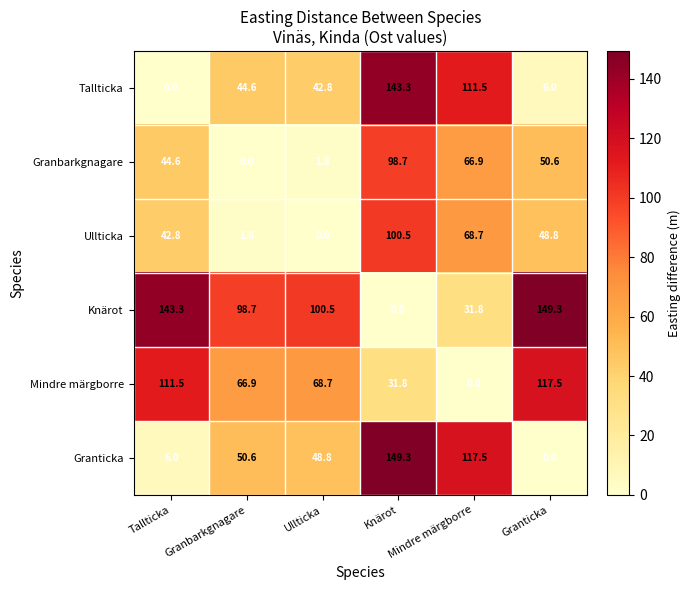

What is the greatest value displayed?

149.3